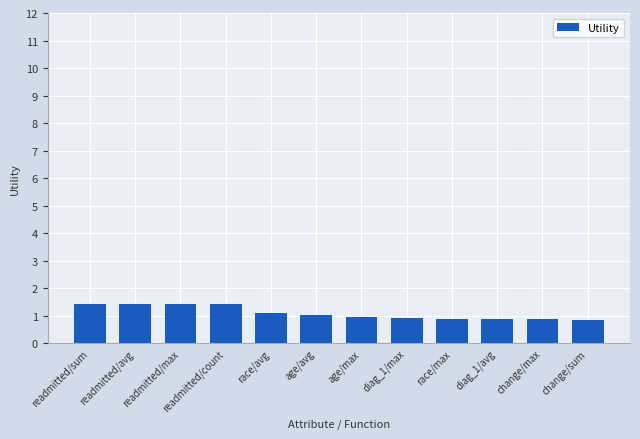

What is the smallest value displayed?

0.8